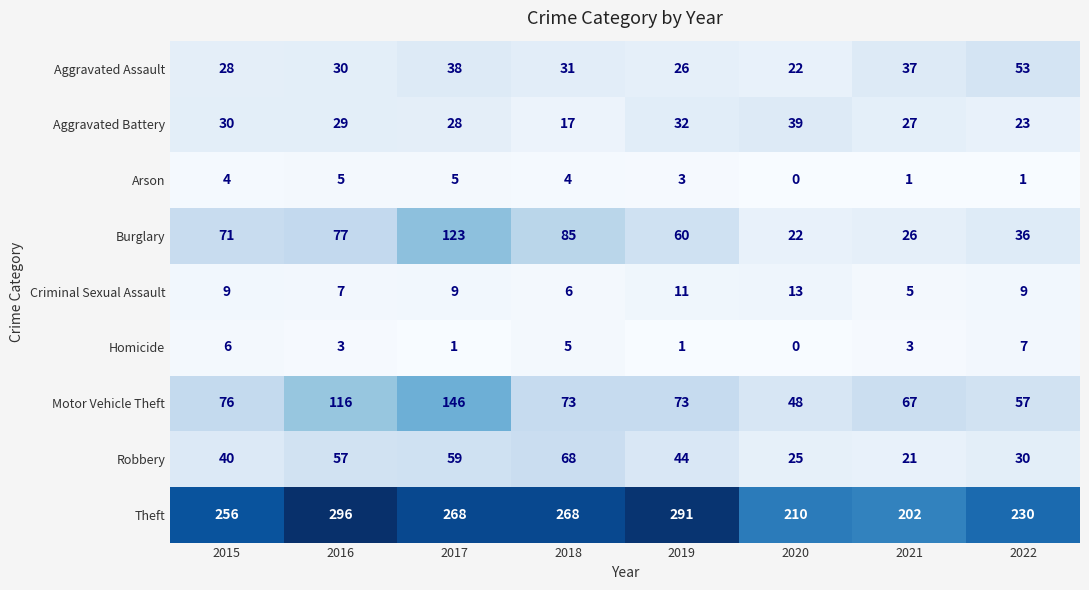

At which label does Arson reach its minimum?

2020